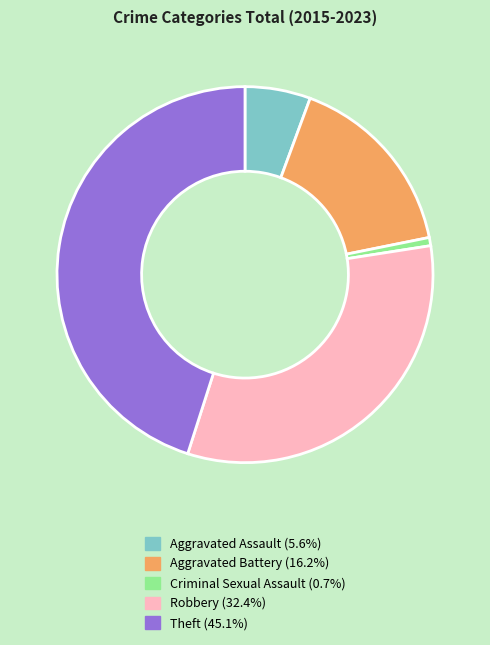

Between Aggravated Battery and Criminal Sexual Assault, which is larger?

Aggravated Battery